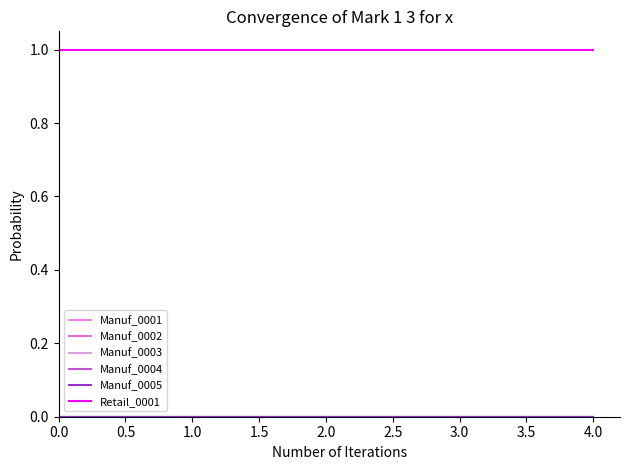

Does the chart have visible grid lines?

No